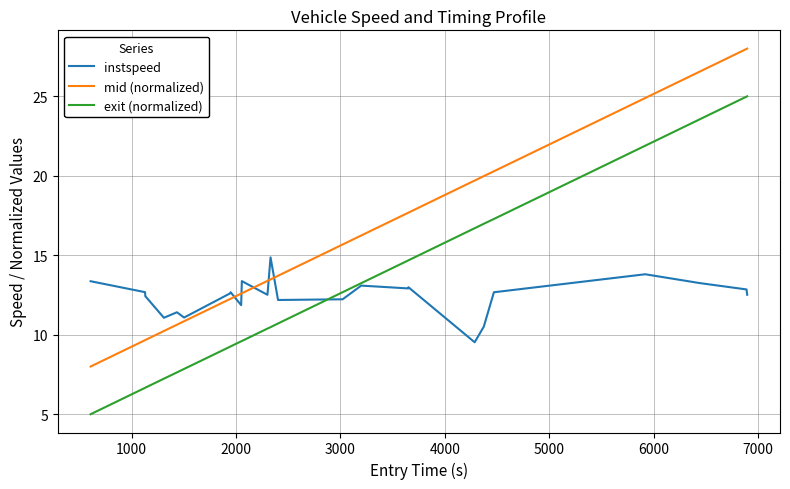

Rank the series by their average value, from lowest to highest.

instspeed, exit (normalized), mid (normalized)